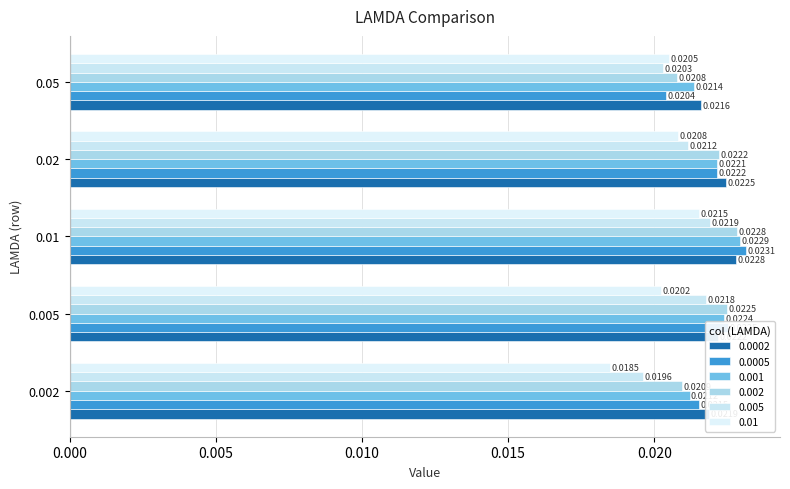

At how many categories does at least one series exceed 0?

5